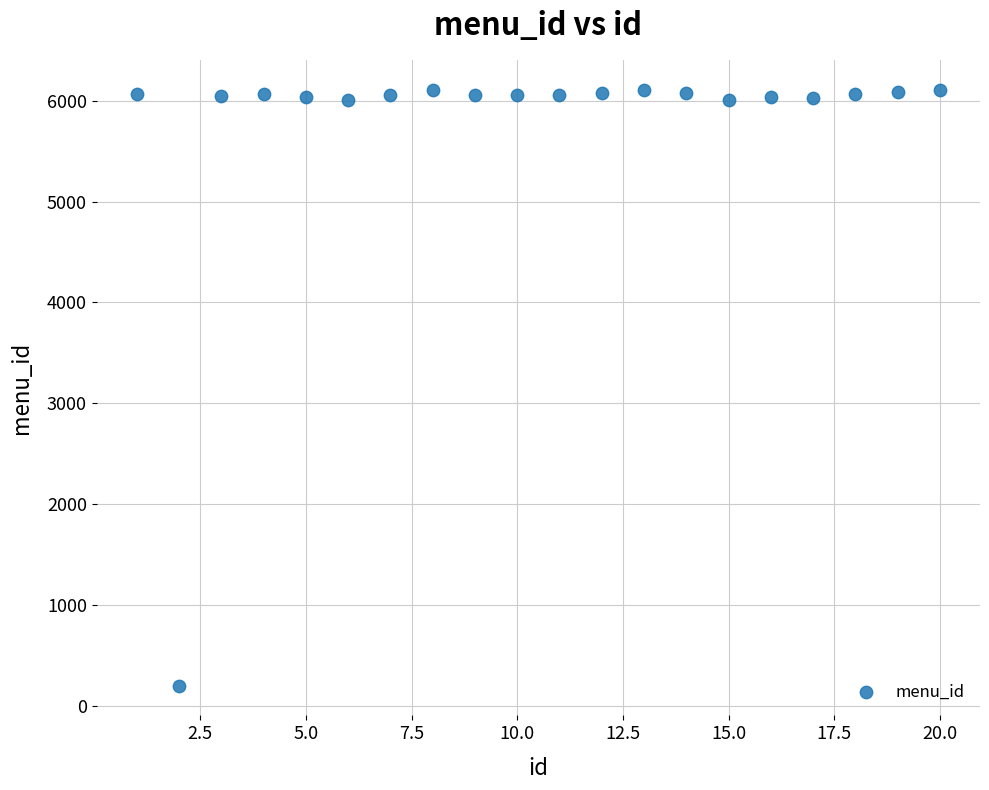

What is the range of X values (max minus min)?

19